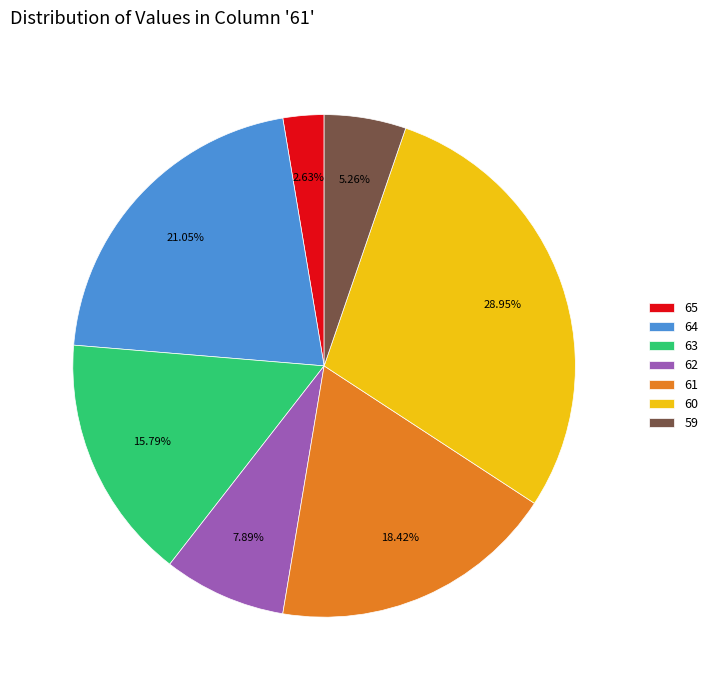

What is the largest slice in the pie chart?

60